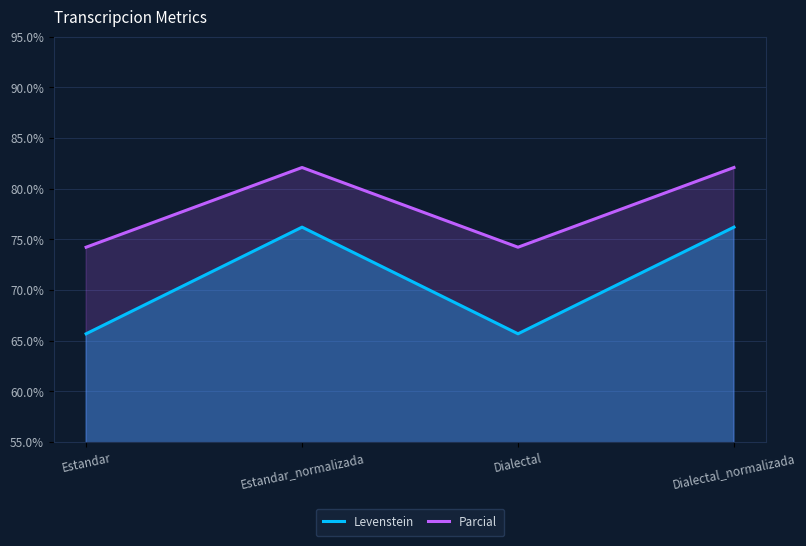

The value of Levenstein at Estandar_normalizada is 17.8. True or false?

False